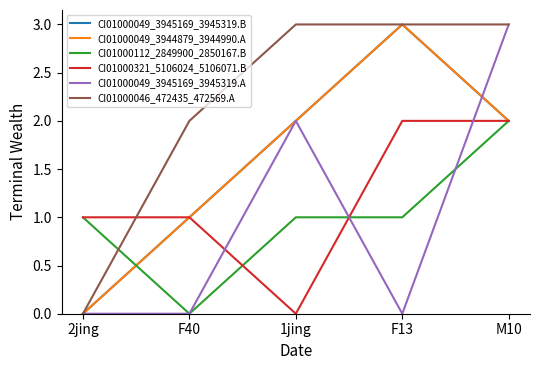

True or false: CI01000046_472435_472569.A and CI01000049_3945169_3945319.B cross at least once.

False